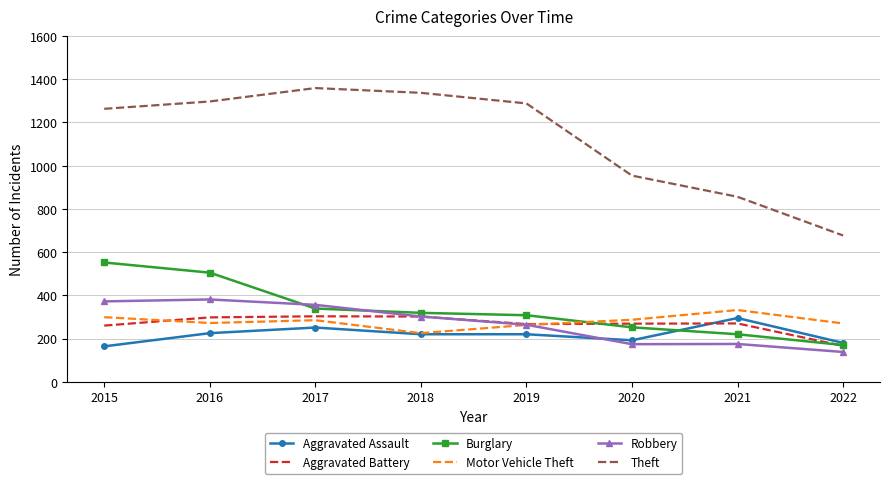

True or false: Theft and Motor Vehicle Theft cross at least once.

False